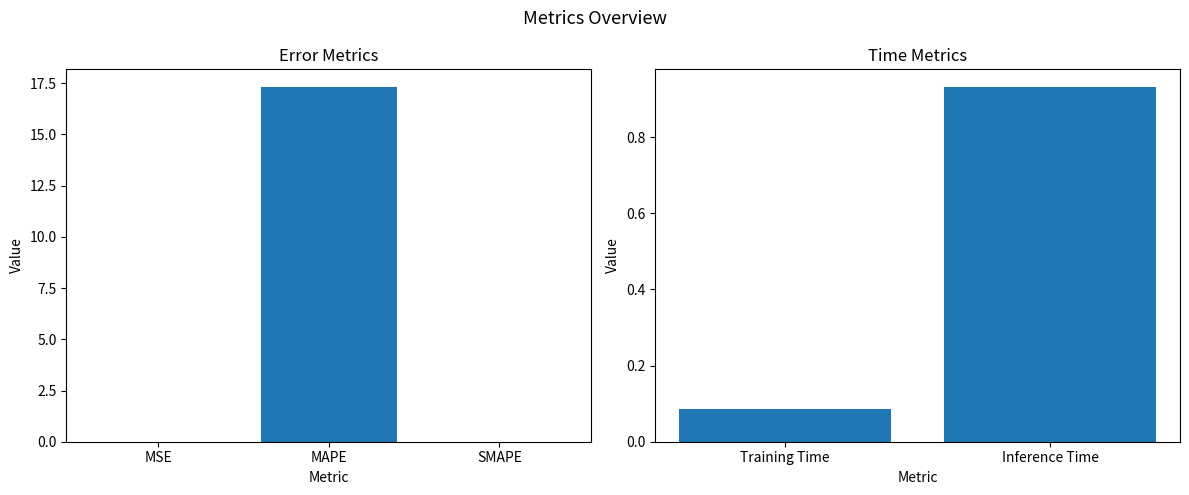

Are the bars grouped side by side (vs. stacked)?

No